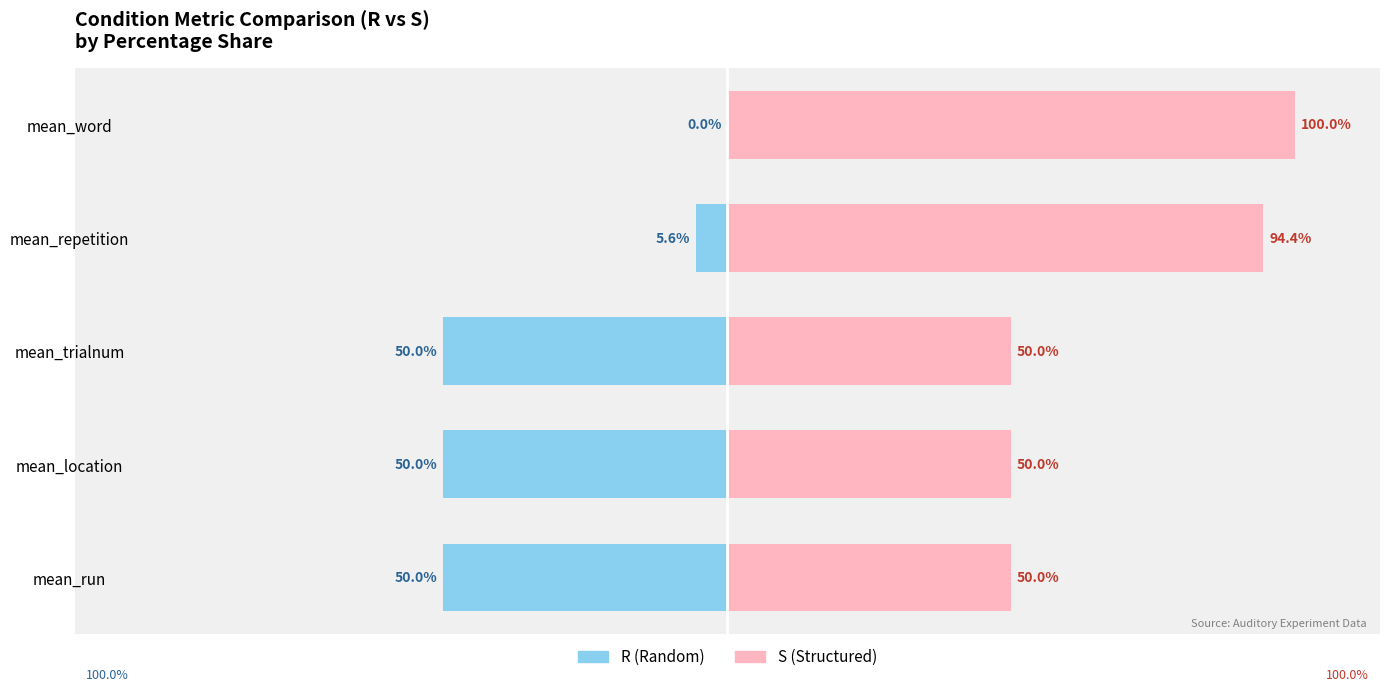

What is the spread (max minus min) of values at mean_location?

100.0